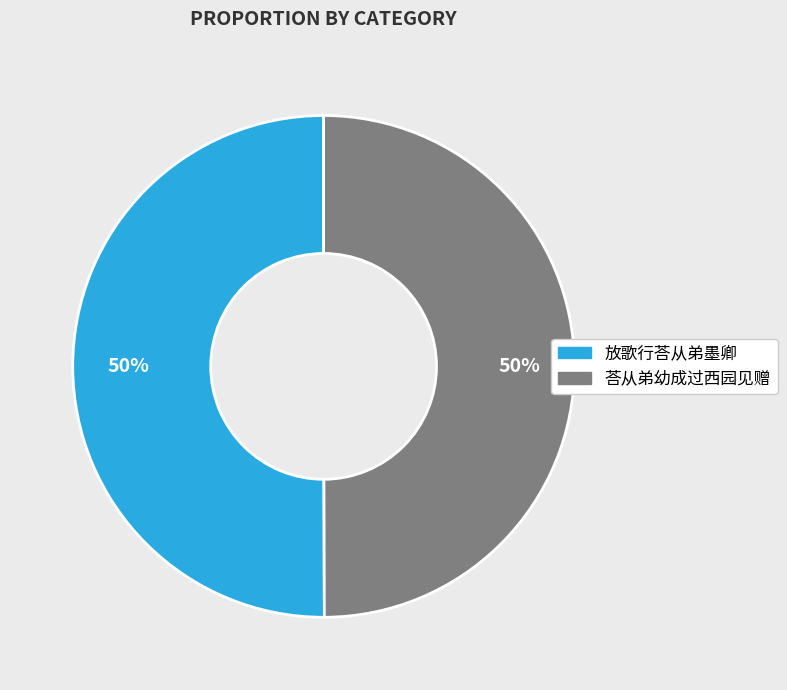

The 放歌行荅从弟墨卿 slice represents 44% of the pie. True or false?

False